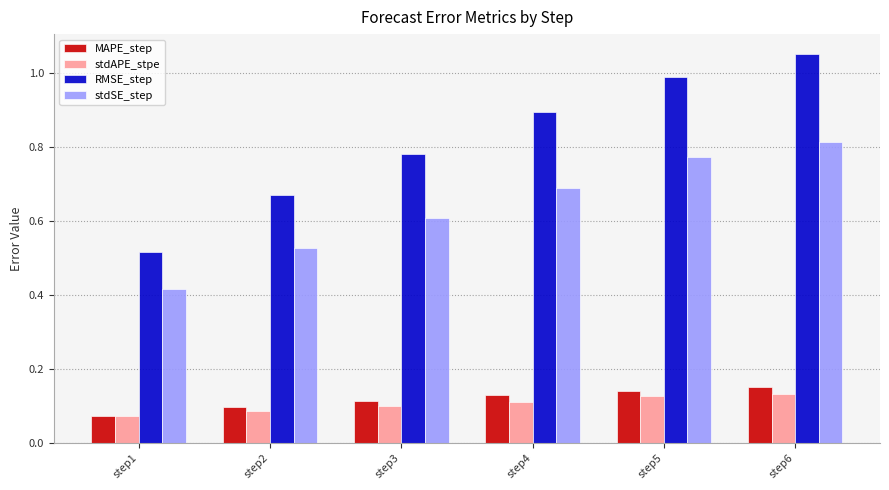

Is it true that stdAPE_stpe equals 0.0 at step3?

False